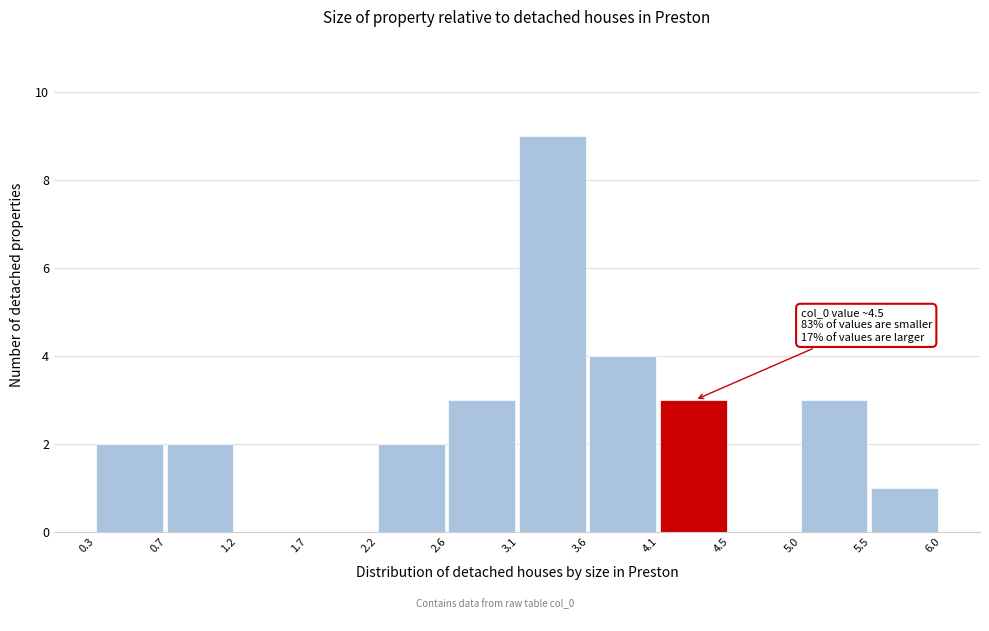

Which range on the x-axis has the tallest bar?

3.1 to 3.6